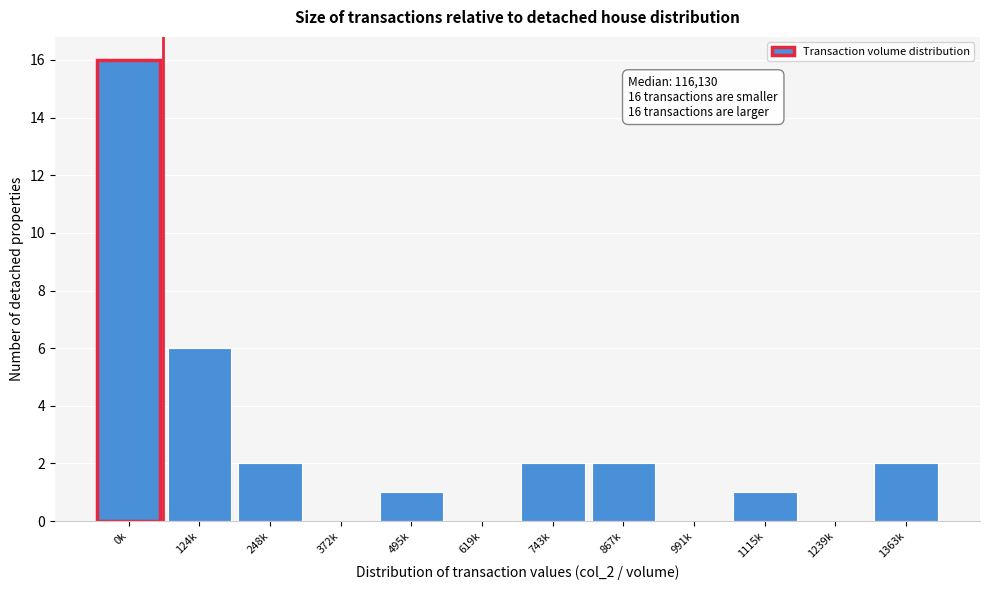

Reading right to left, extract all data points from this chart.

1363k=2	1239k=0	1115k=1	991k=0	867k=2	743k=2	619k=0	495k=1	372k=0	248k=2	124k=6	0k=16